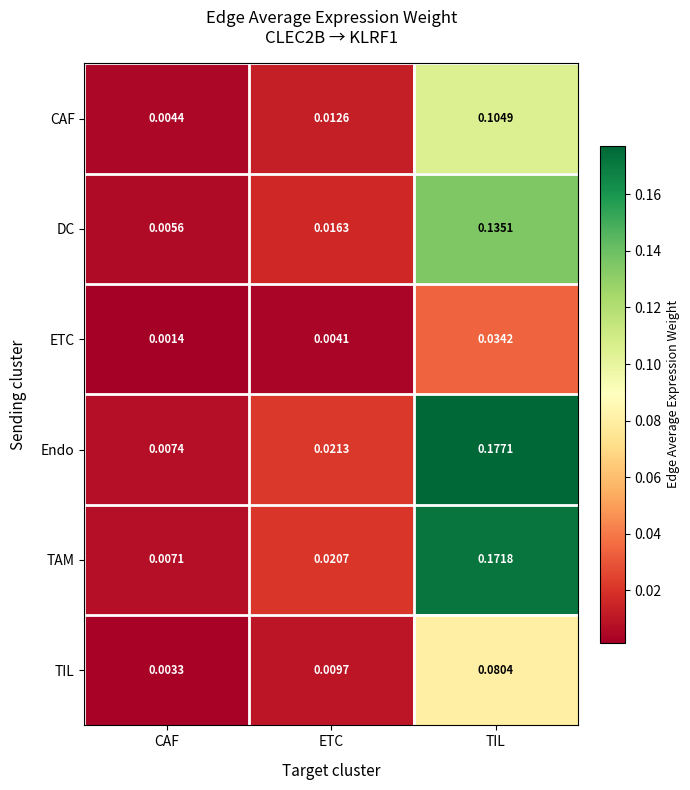

Rank the series at ETC from highest to lowest value.

Endo, TAM, DC, CAF, TIL, ETC